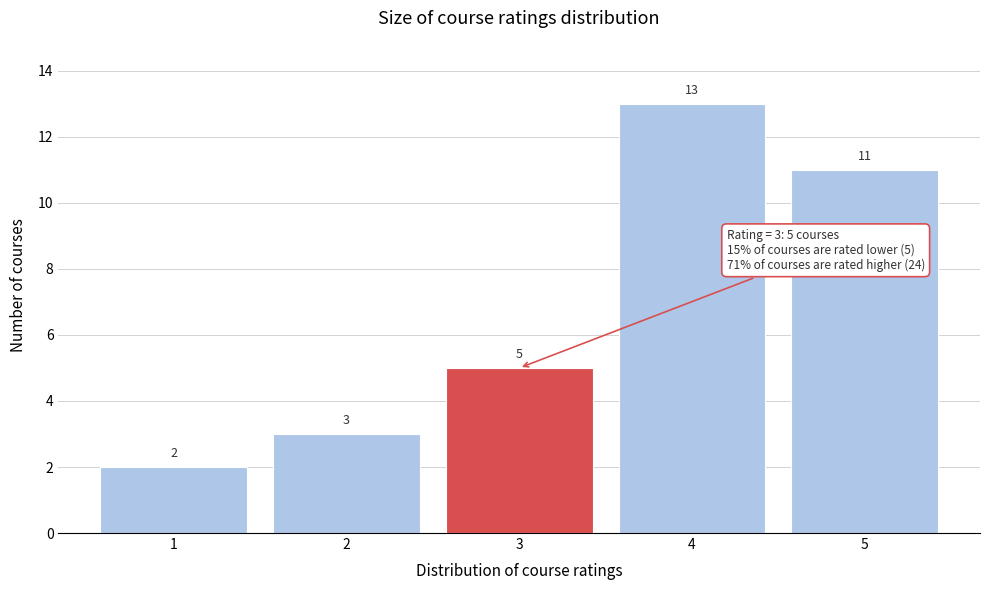

Reading left to right, extract all data points from this chart.

2	3	5	13	11